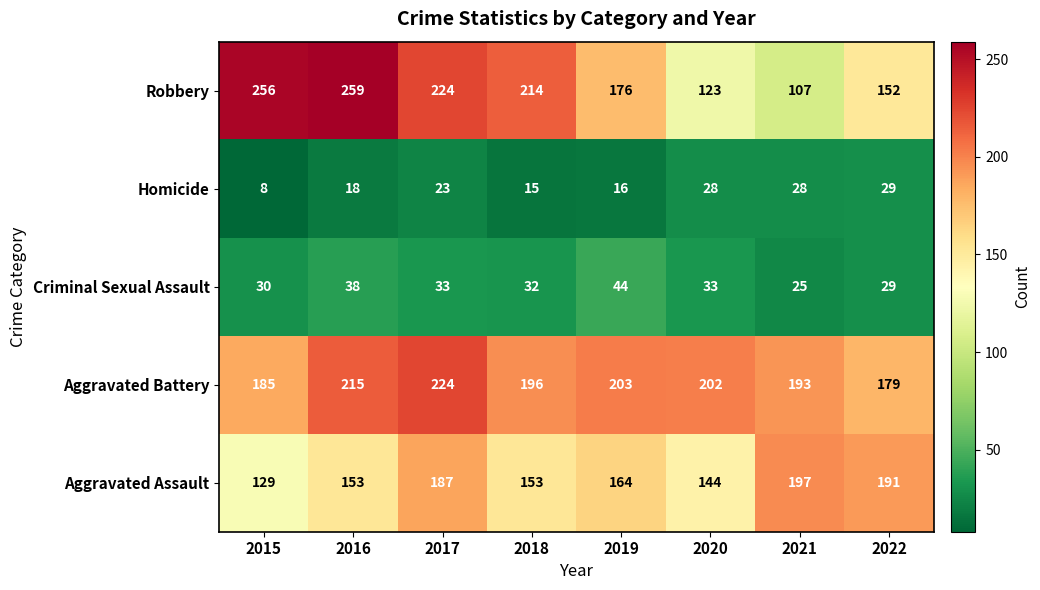

What is the sum of all Aggravated Assault values?

1318